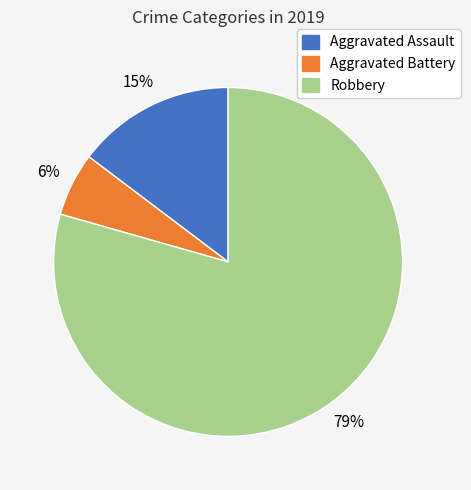

What percentage is the Robbery slice, to the nearest percent?

79%